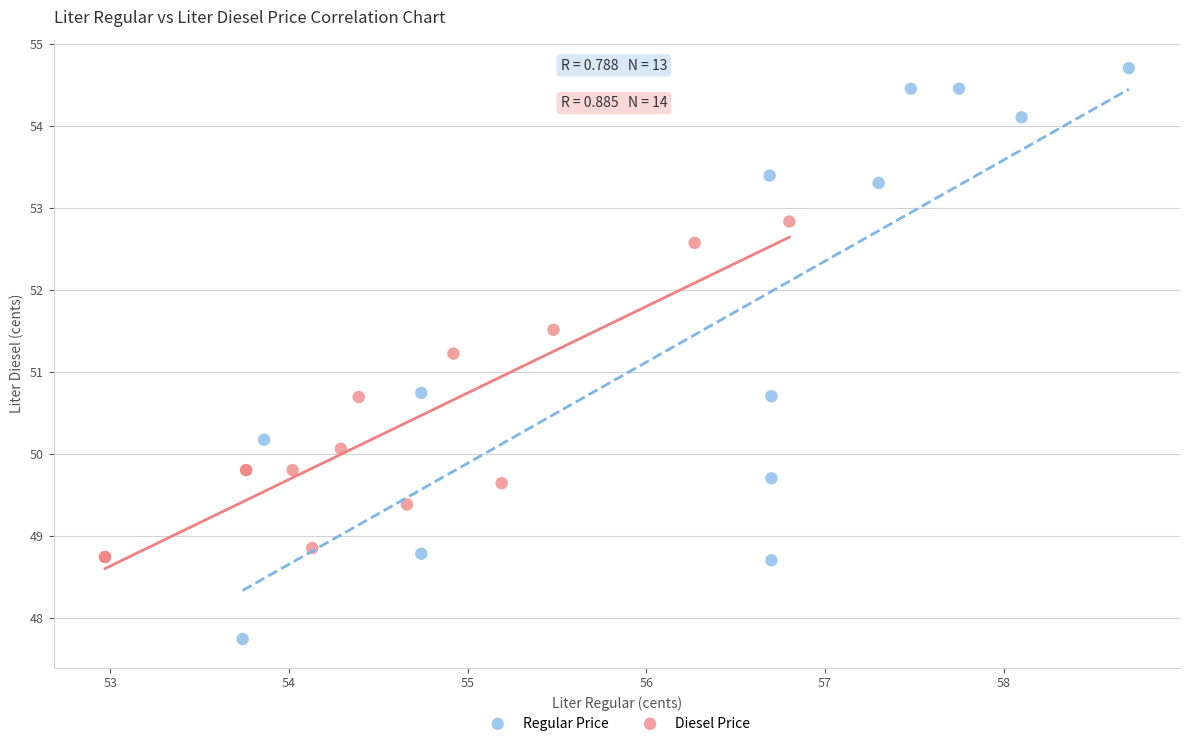

Which series contains the lowest Y value?

Regular Price